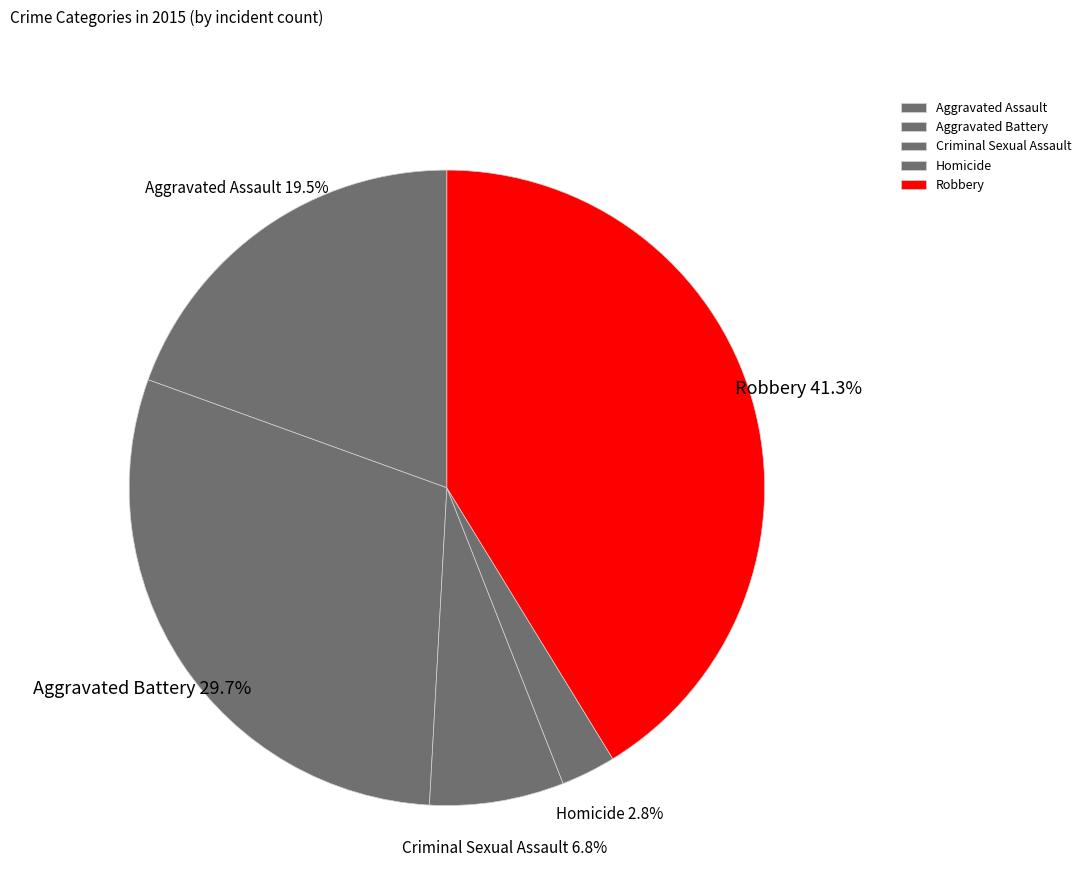

Rank the categories by value from highest to lowest.

Robbery, Aggravated Battery, Aggravated Assault, Criminal Sexual Assault, Homicide